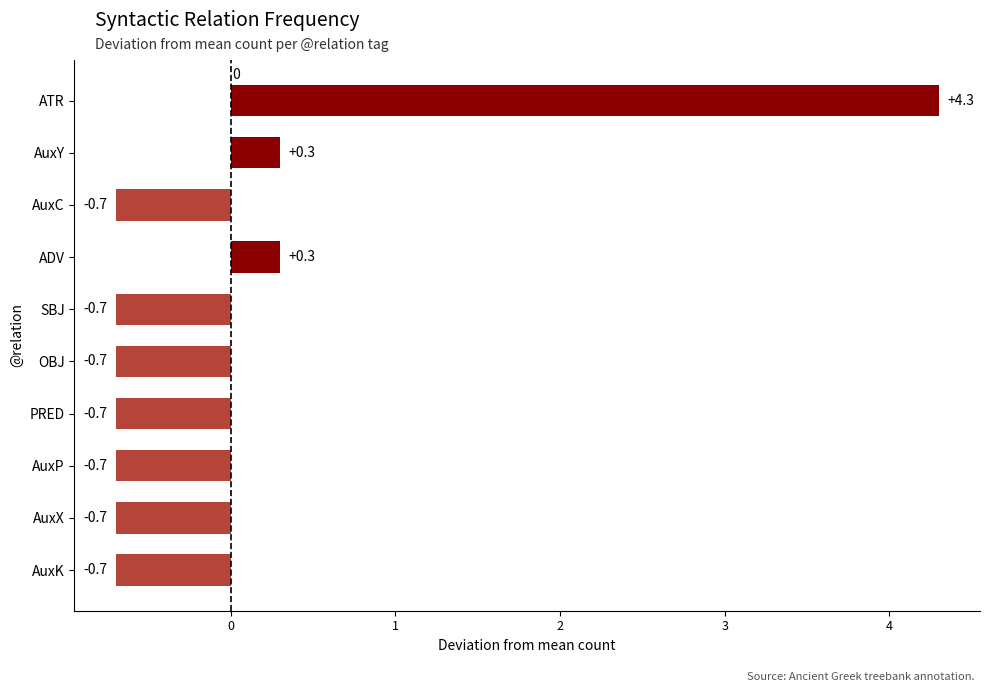

What is the difference between the values at ATR and AuxX?

5.0